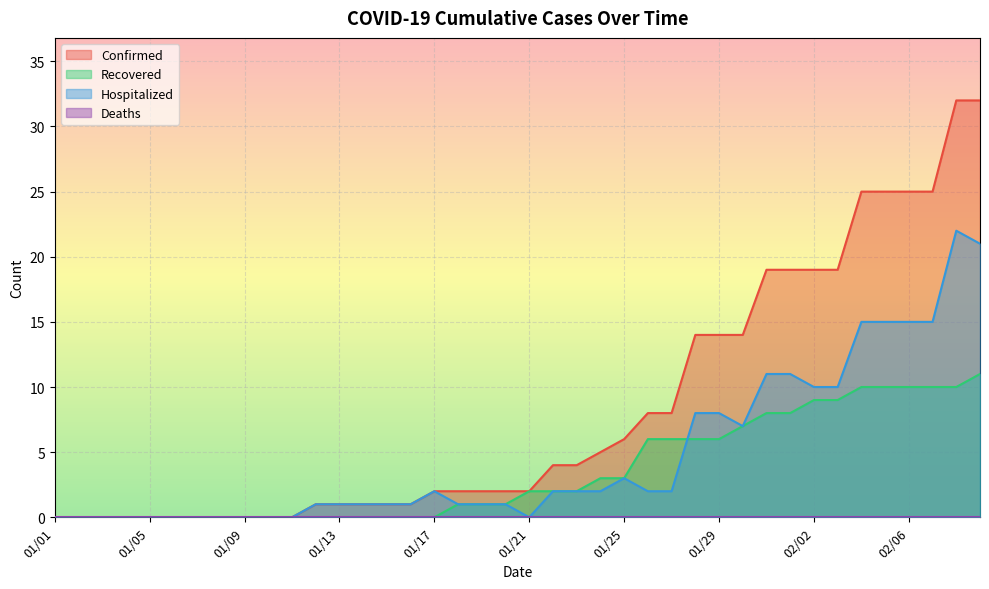

Is the value of Confirmed at 01/16 greater than the value of Hospitalized at 02/06?

No